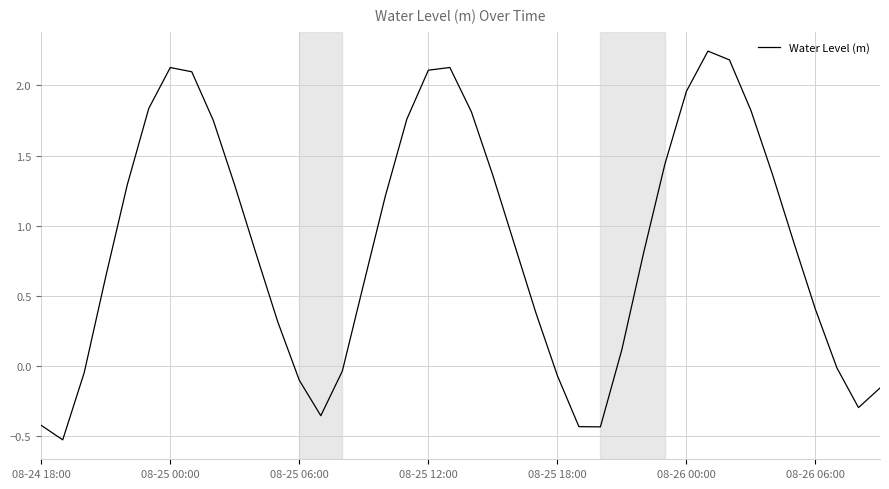

What is the difference between the maximum and minimum values?

2.8